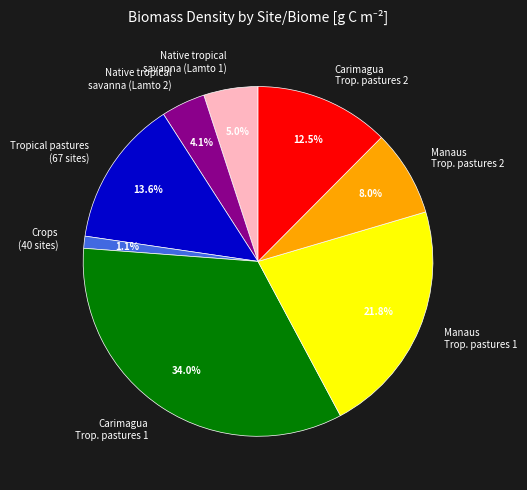

Which has a higher value, Carimagua Trop. pastures 1 or Carimagua Trop. pastures 2?

Carimagua Trop. pastures 1